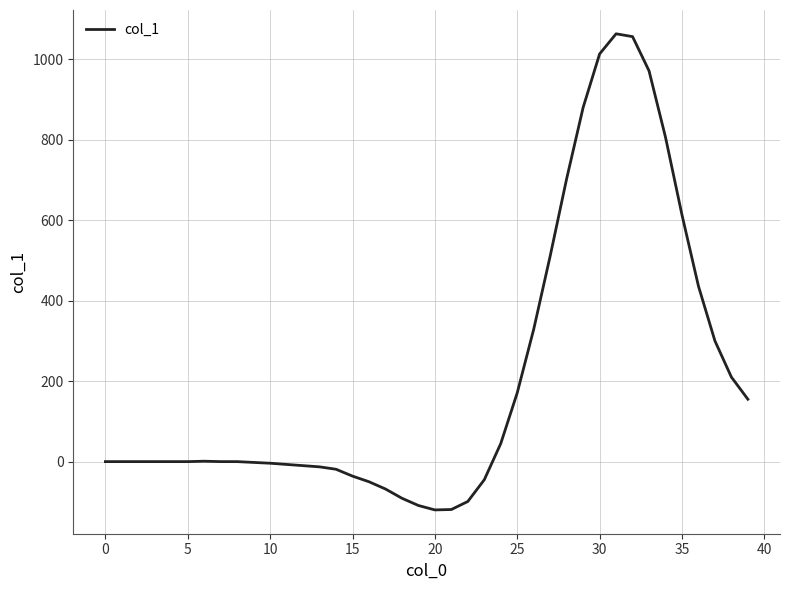

What is the minimum value shown in the chart?

-120